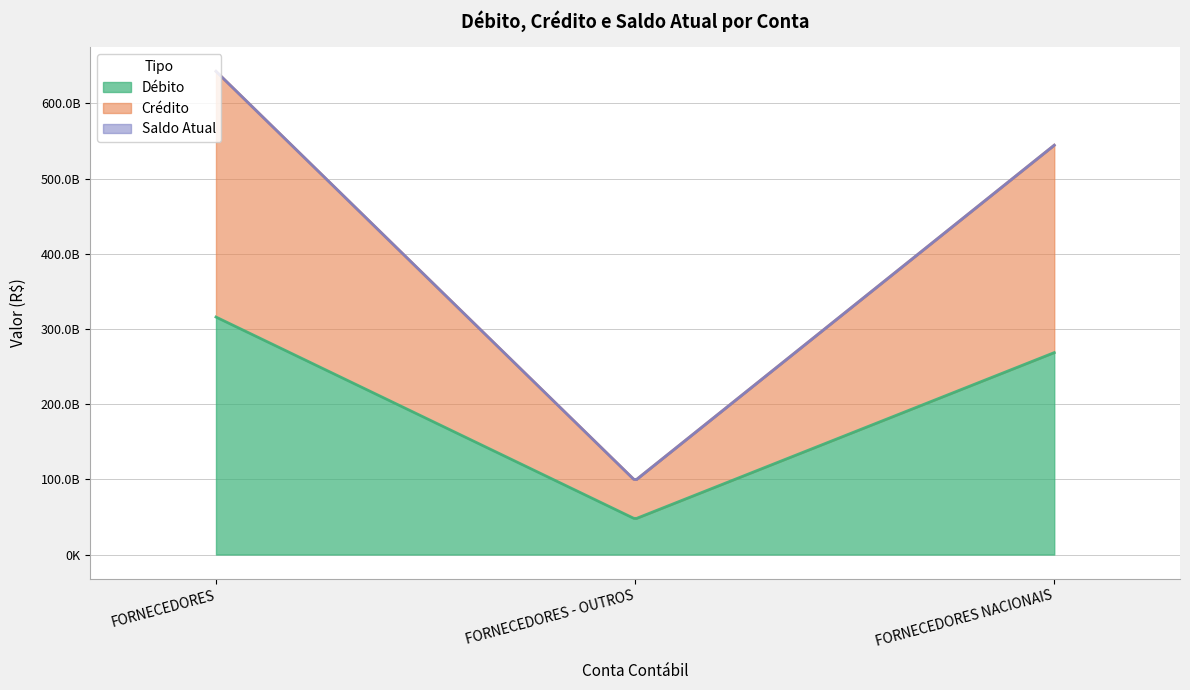

What is the spread (max minus min) of values at FORNECEDORES NACIONAIS?

275761057125.9